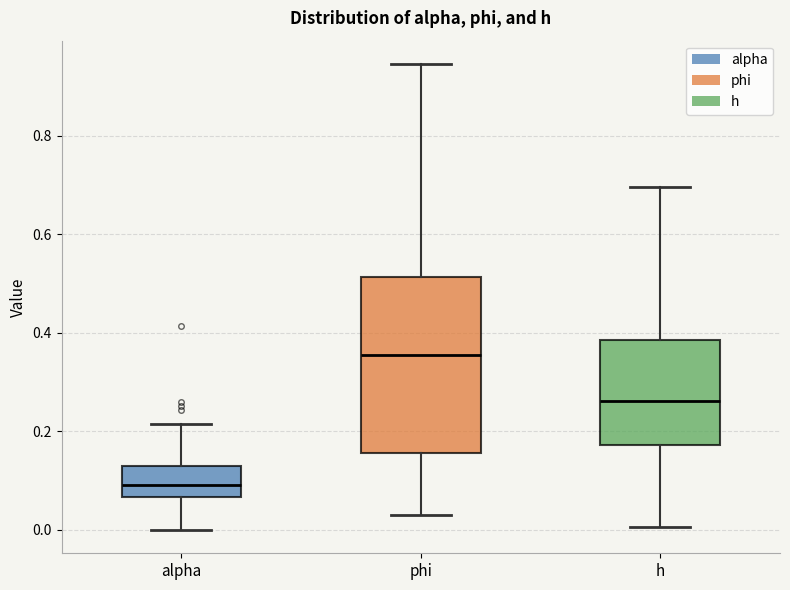

Reading left to right, transcribe this box plot: for each box, give where its median line is, the range the box spans, and where its two whiskers end, as read against the y-axis. The values are not printed on the chart, so give them approximately, as read against the axis.

alpha: median 0.10, box 0.06 to 0.14, whiskers 0.00 to 0.22
phi: median 0.36, box 0.16 to 0.52, whiskers 0.04 to 0.94
h: median 0.26, box 0.18 to 0.38, whiskers 0.00 to 0.70